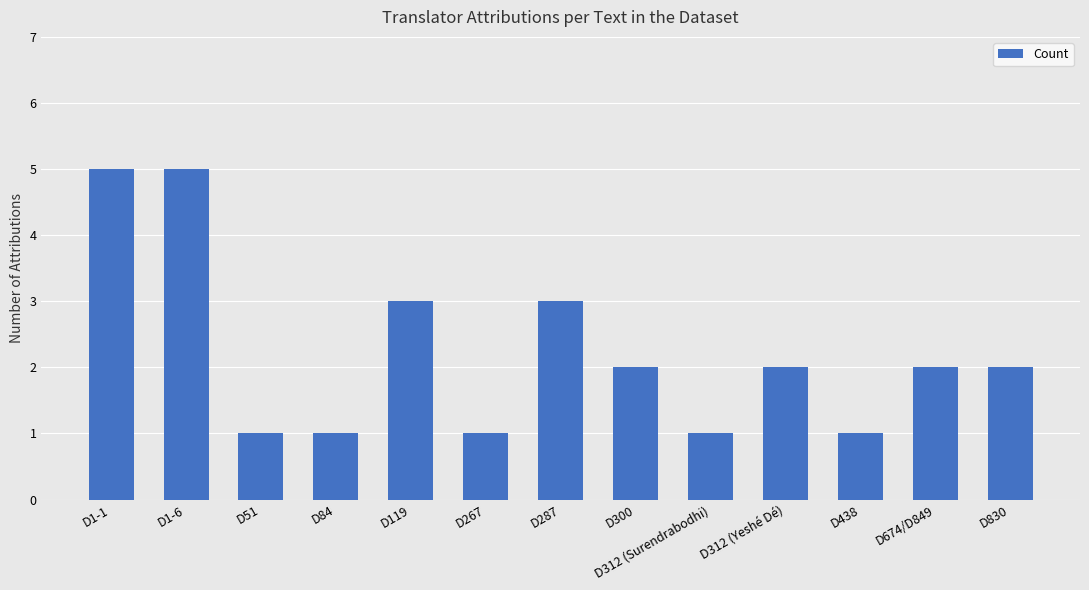

What is the average value?

2